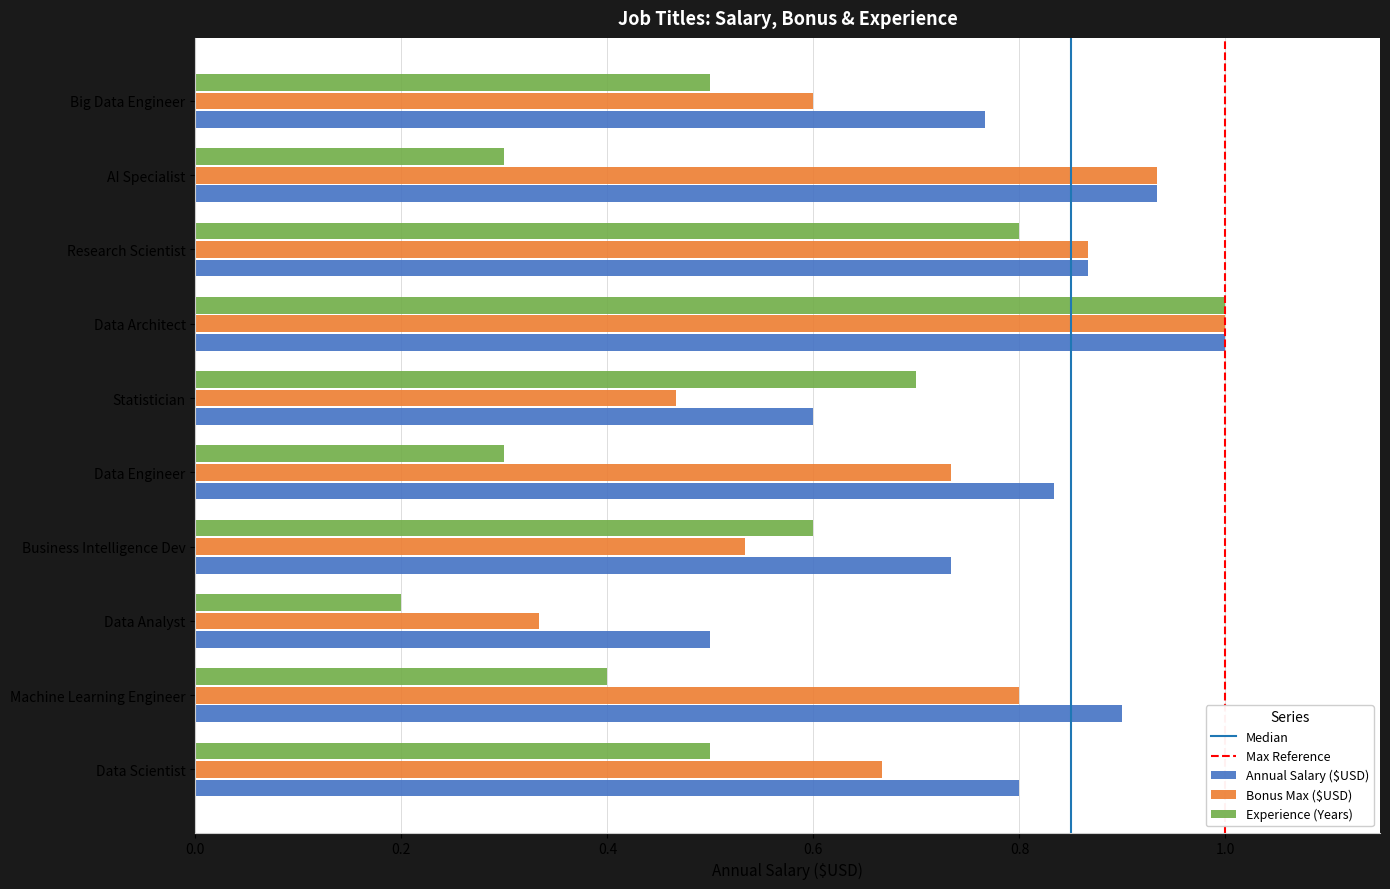

Where is Bonus Max ($USD) nearest to the value 0?

Data Analyst